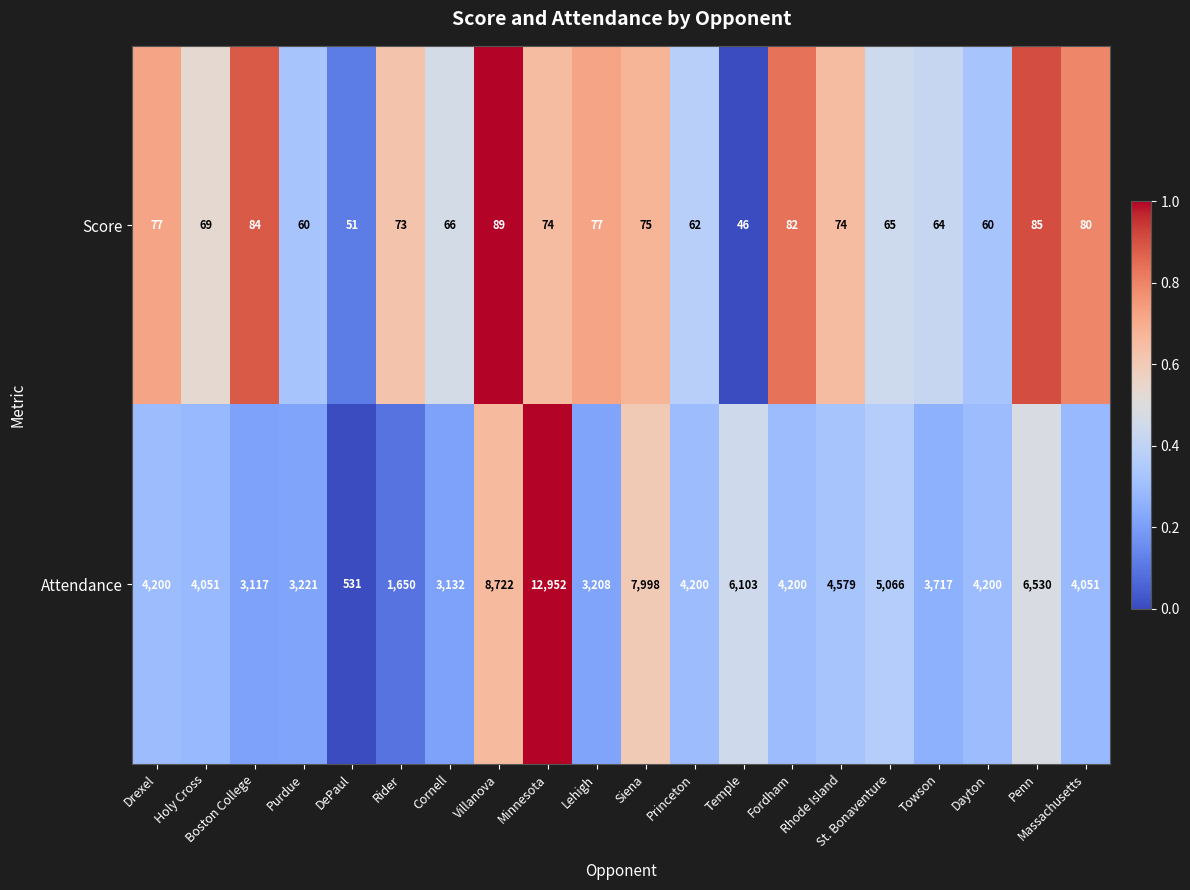

Which series has the widest spread of values?

Attendance